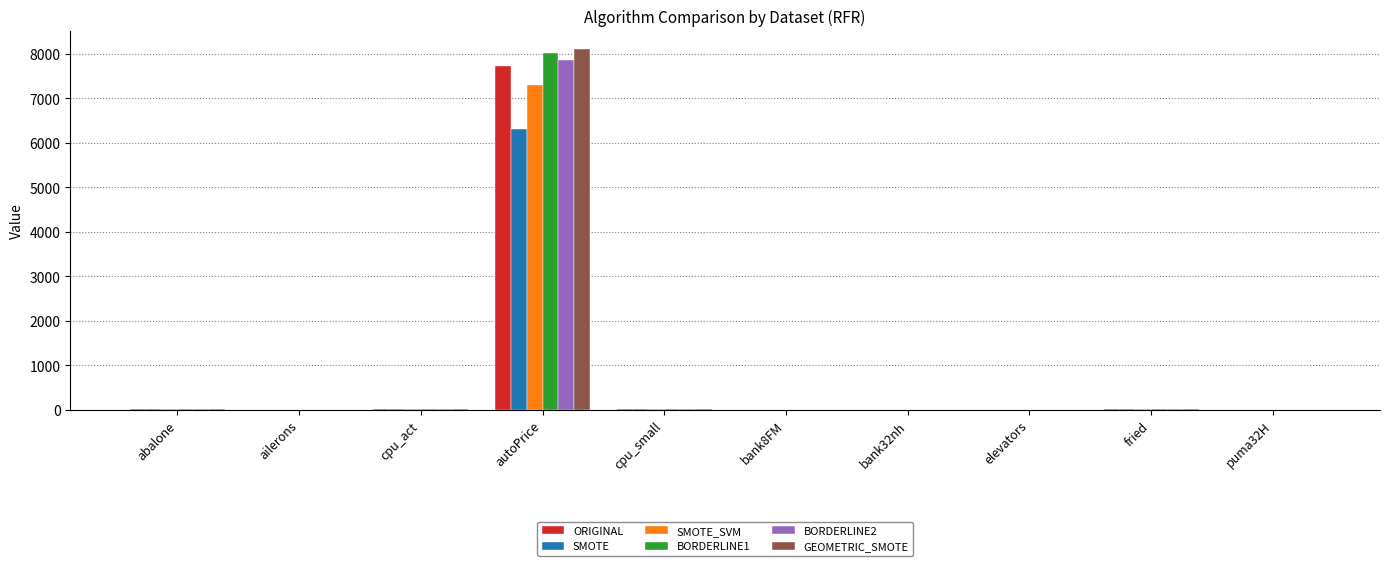

How many data points in ORIGINAL are above 10?

5